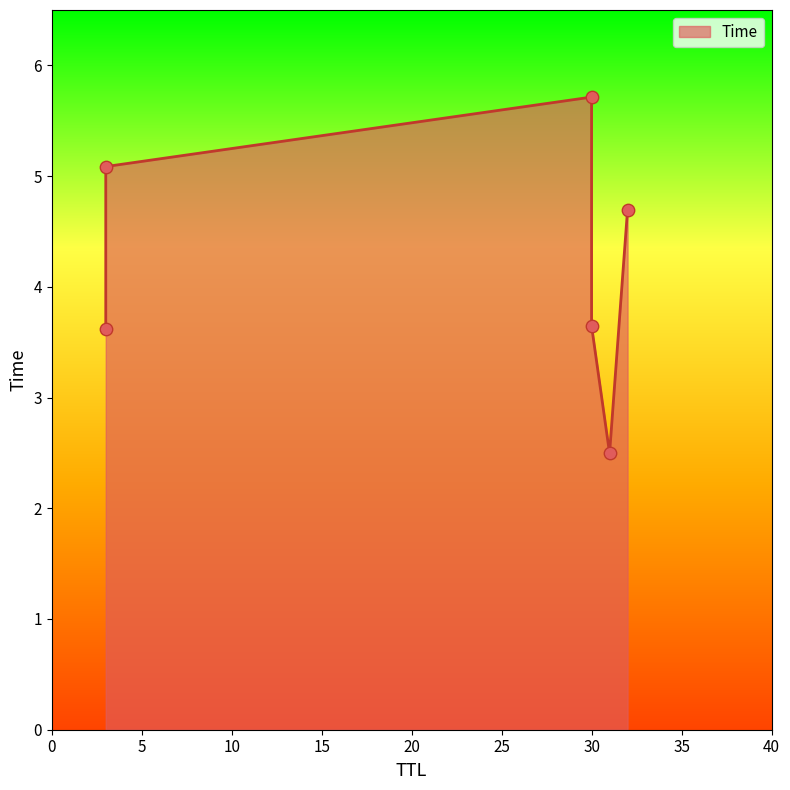

Approximately how many times larger is the value at 3 compared to 30?

1.0